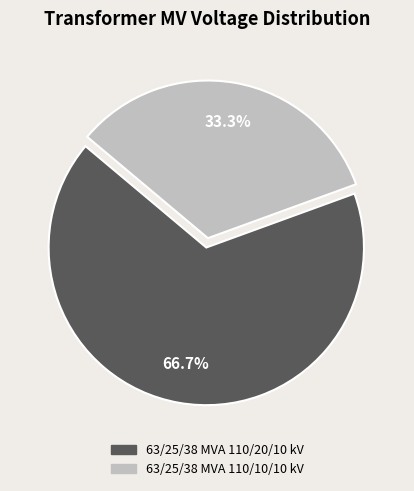

To the nearest percent, what is the difference between the 63/25/38 MVA 110/20/10 kV and 63/25/38 MVA 110/10/10 kV slice percentages?

33%